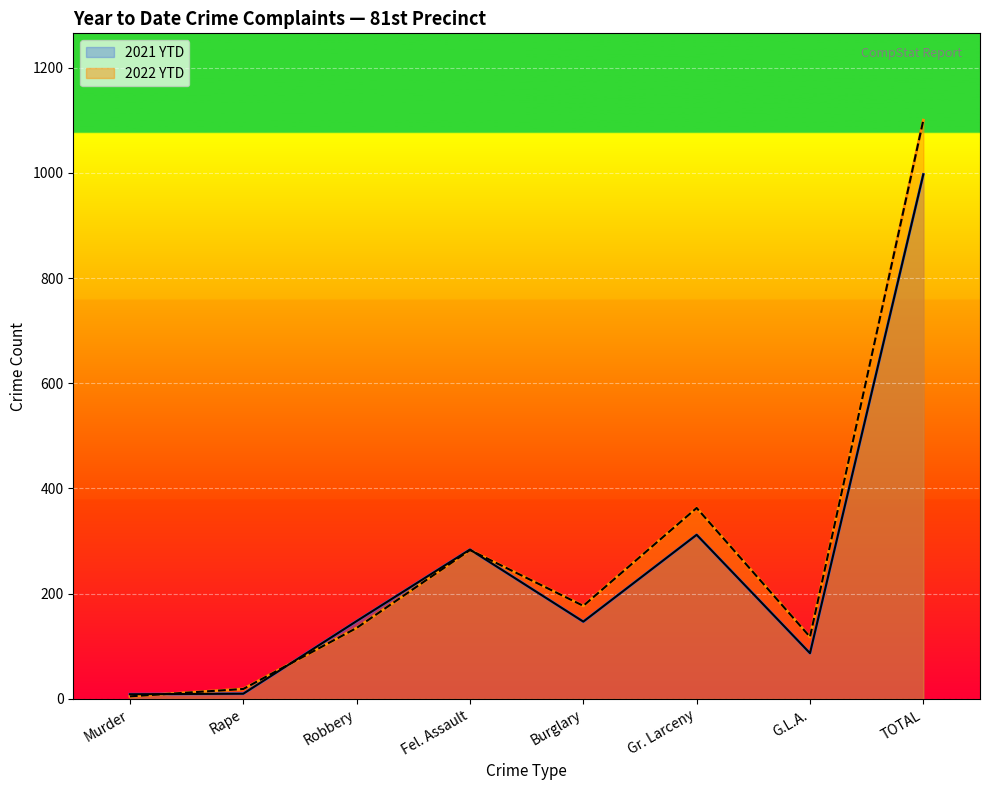

Which series has the widest spread of values?

2022 YTD line